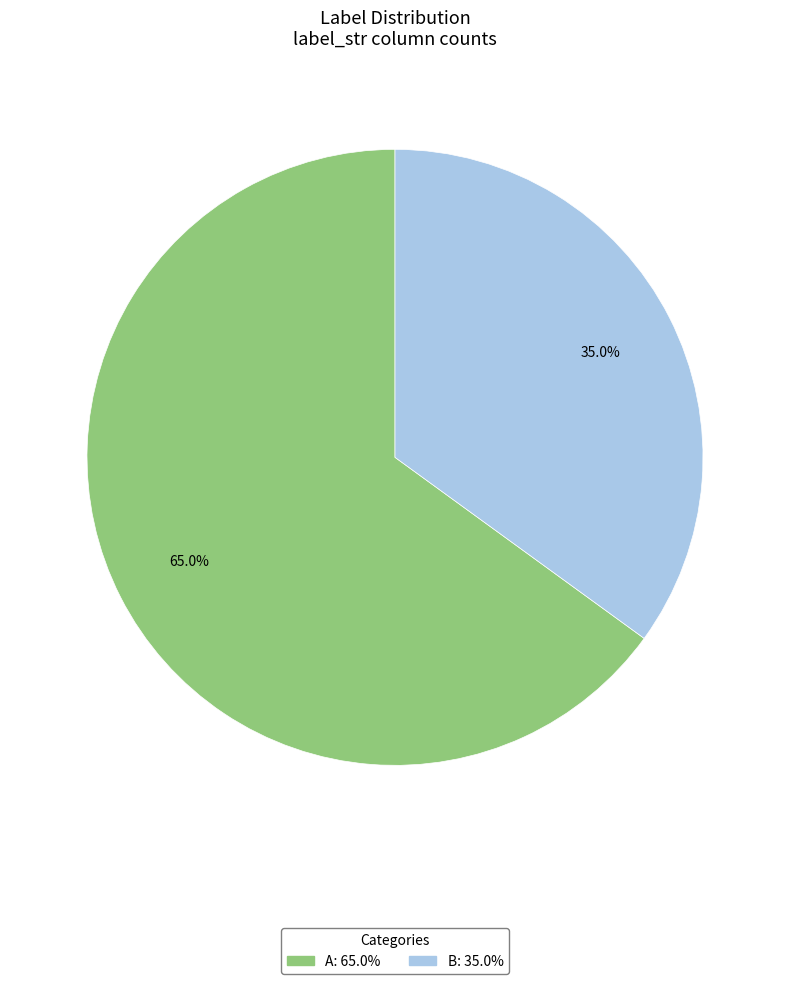

Between B and A, which is larger?

A